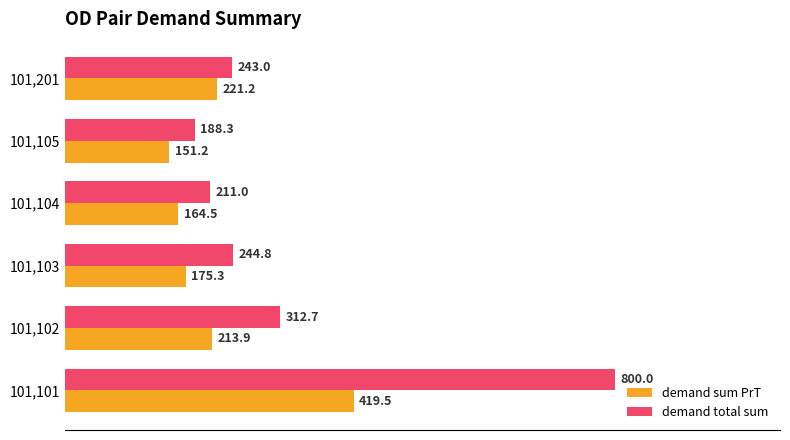

The value of demand sum PrT at 101,201 is 73.8. True or false?

False